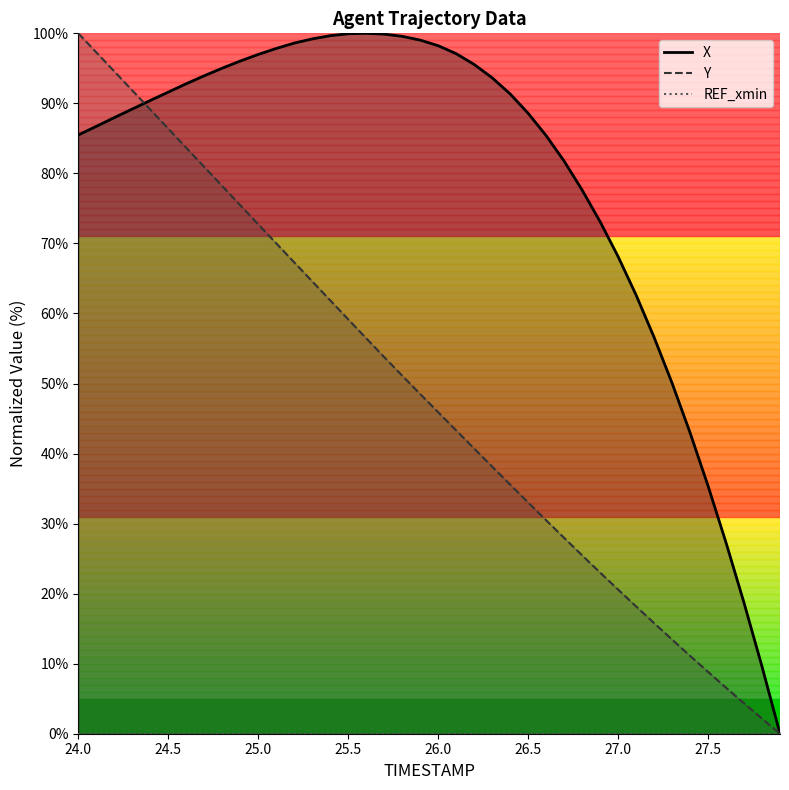

Is the value of TIMESTAMP at 27.8 greater than the value of X at 26.4?

No